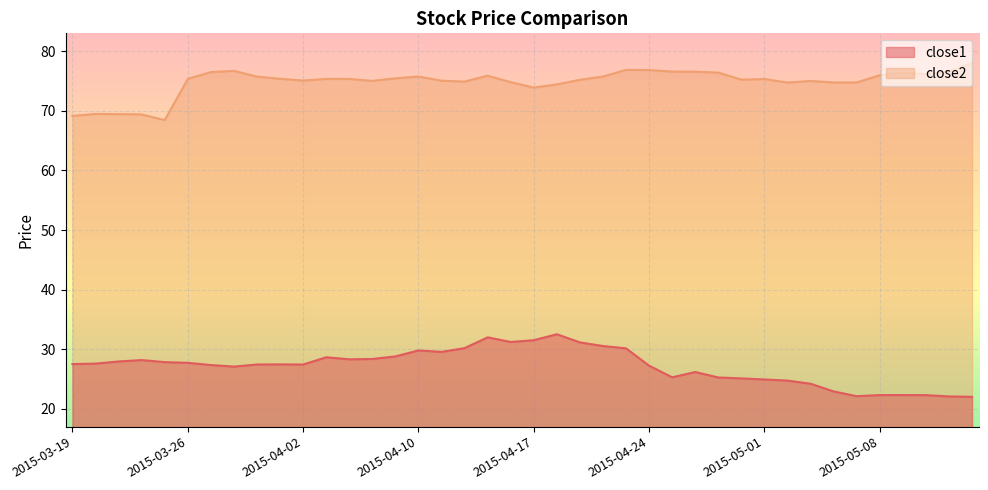

Count the number of categories in the chart.

40